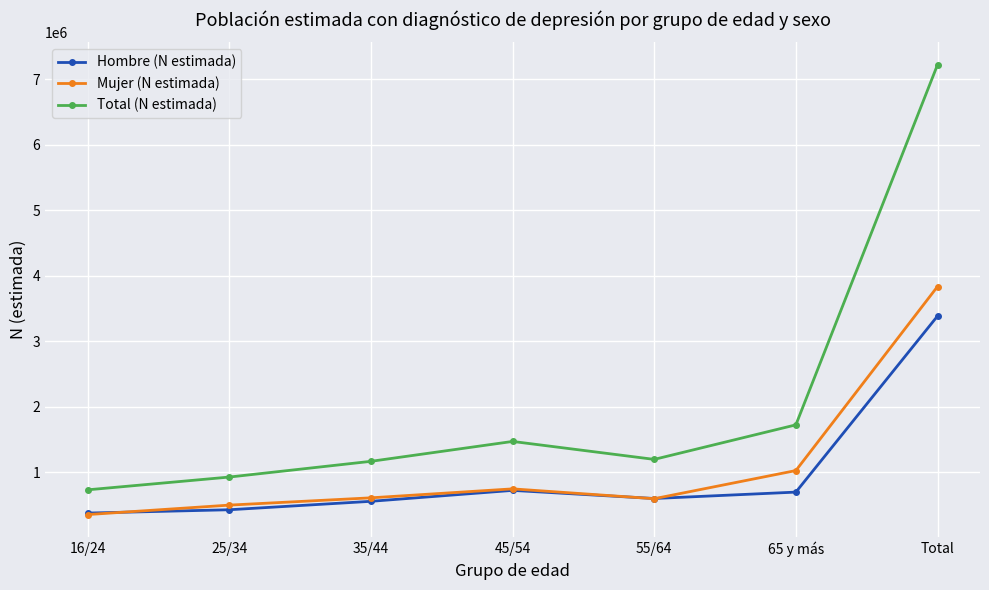

What is the highest value of the Total (N estimada) series?

7220808